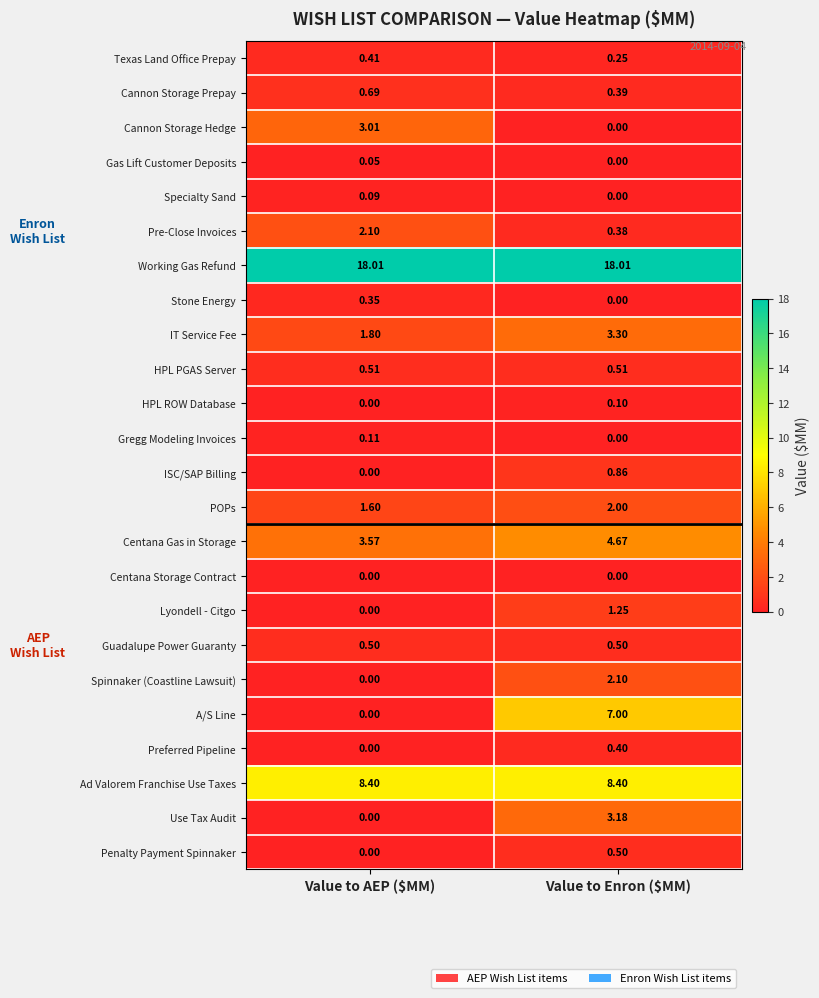

What is the maximum value shown in the chart?

18.0